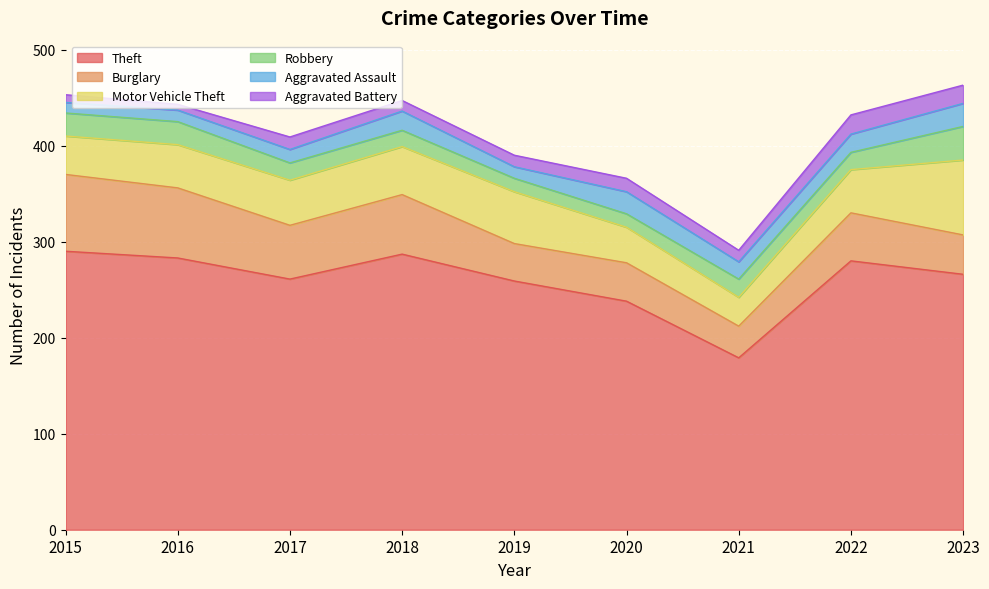

Reading left to right, list all the values displayed in this chart.

Theft: 290	283	261	287	259	238	179	280	266
Burglary: 80	73	56	62	39	40	33	50	41
Motor Vehicle Theft: 40	45	47	50	54	37	30	45	78
Robbery: 24	24	18	17	14	14	19	18	35
Aggravated Assault: 11	12	14	20	12	23	18	19	24
Aggravated Battery: 8	6	13	11	12	14	12	20	19